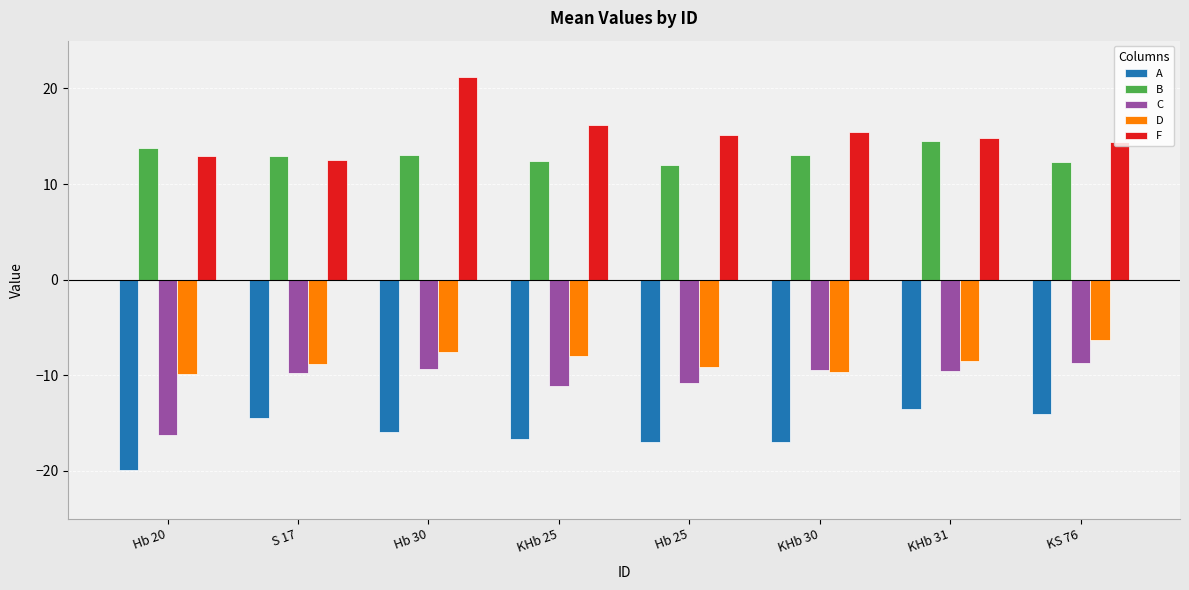

At which category is the sum across all series the highest?

Hb 30